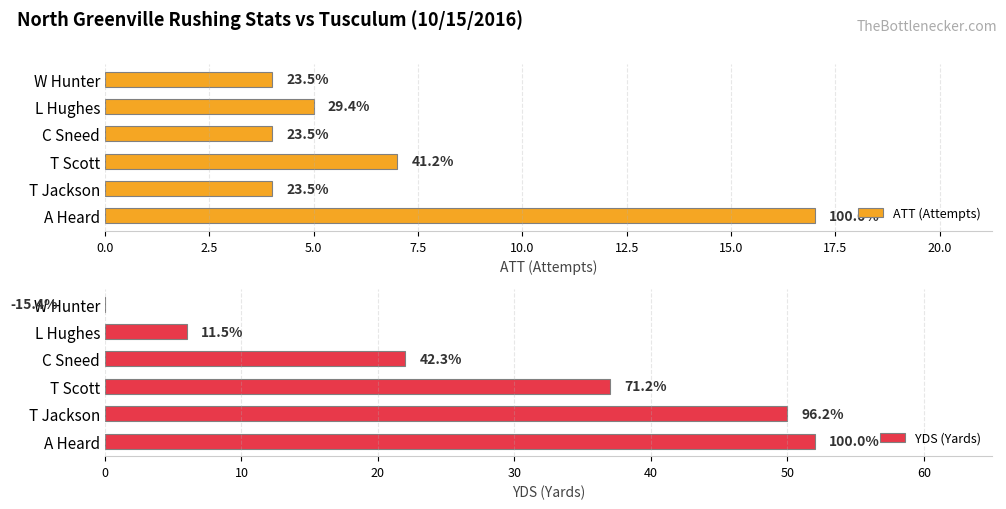

What is the smallest value displayed?

-8